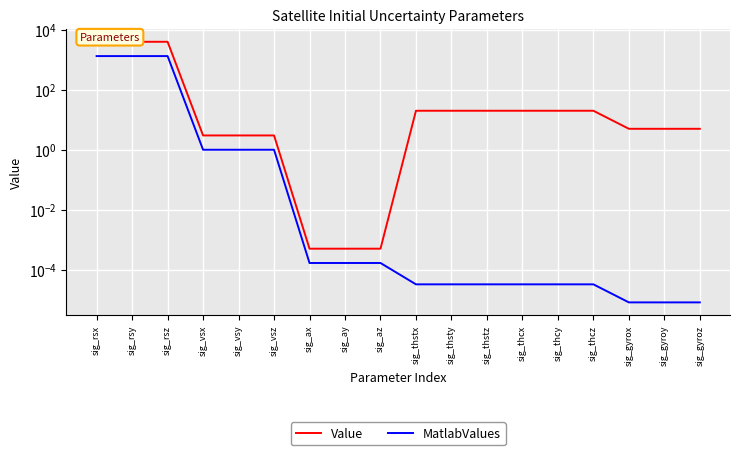

Reading left to right, extract all data points from this chart.

Value: 4000.0	4000.0	4000.0	3.0	3.0	3.0	0.0	0.0	0.0	20.0	20.0	20.0	20.0	20.0	20.0	5.0	5.0	5.0
MatlabValues: 1333.3	1333.3	1333.3	1.0	1.0	1.0	0.0	0.0	0.0	0.0	0.0	0.0	0.0	0.0	0.0	0.0	0.0	0.0